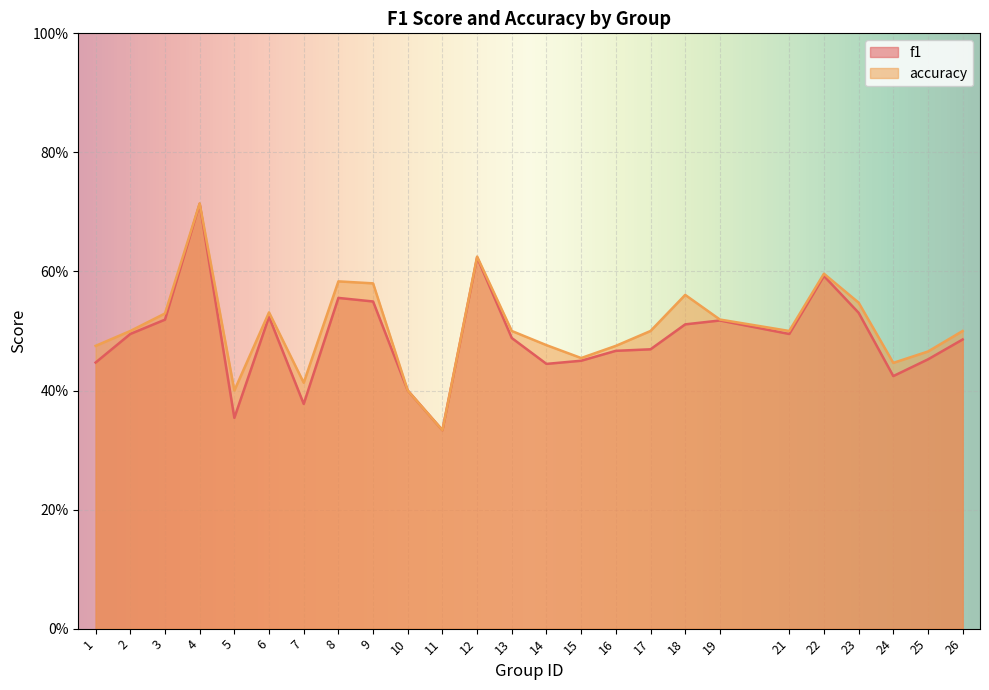

Which category has the lowest value across all series?

11